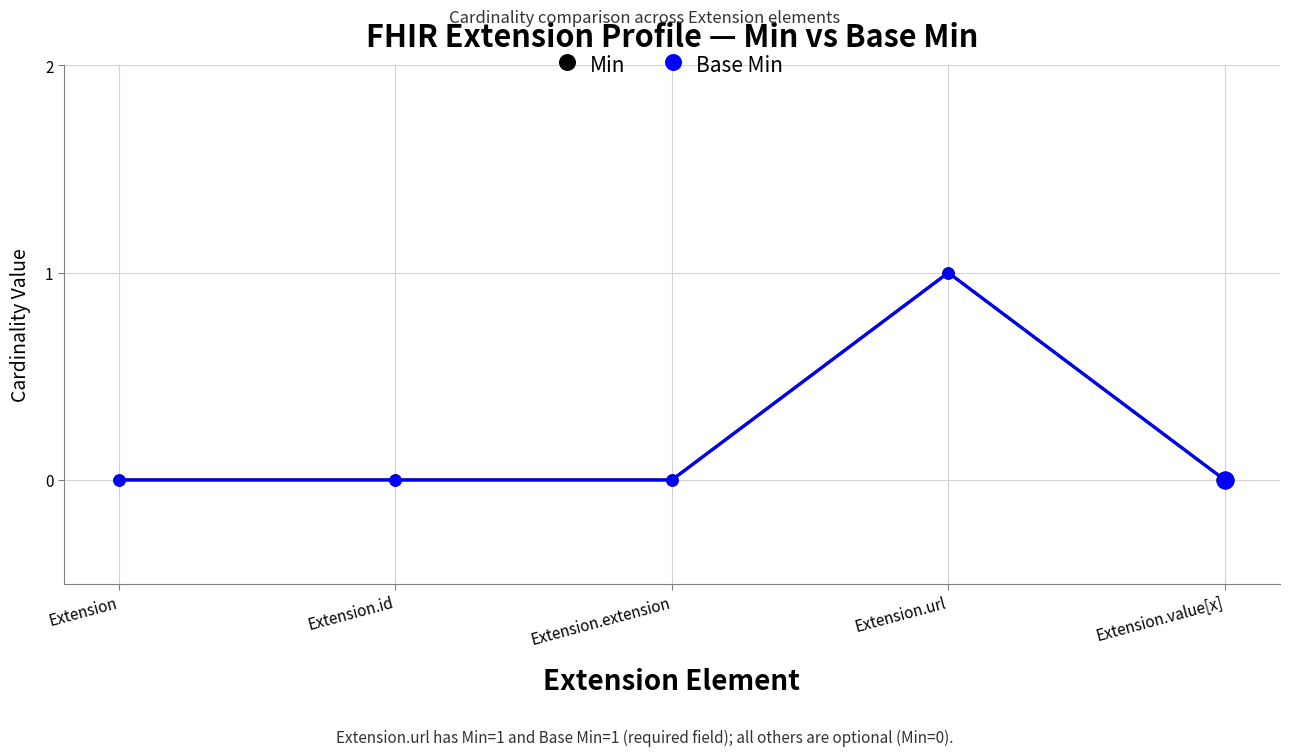

Reading left to right, what are all the values shown in this chart?

Min: Extension=0	Extension.id=0	Extension.extension=0	Extension.url=1	Extension.value[x]=0
Base Min: Extension=0	Extension.id=0	Extension.extension=0	Extension.url=1	Extension.value[x]=0